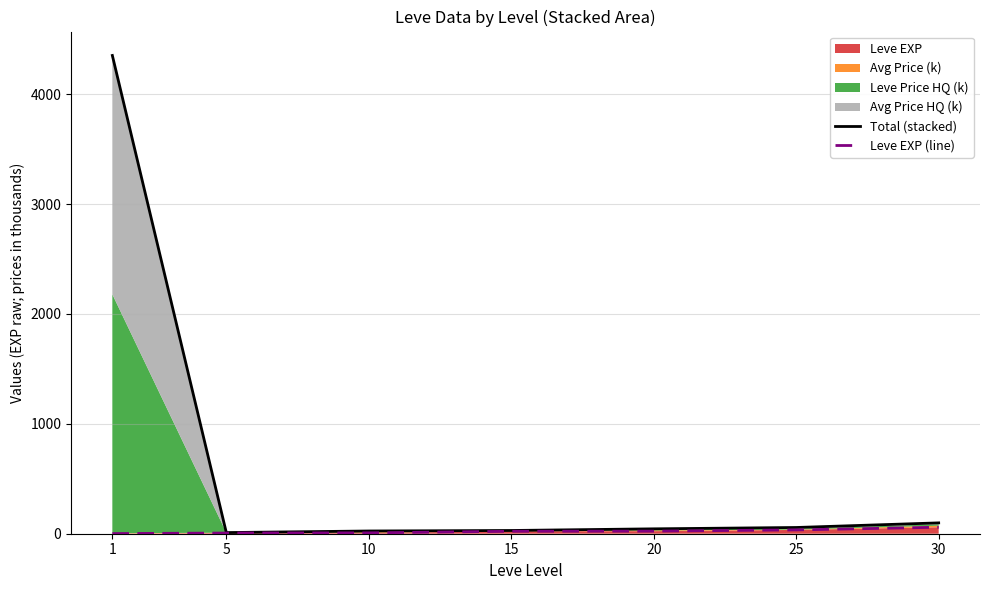

Which series has the largest range (max minus min)?

Total (stacked)